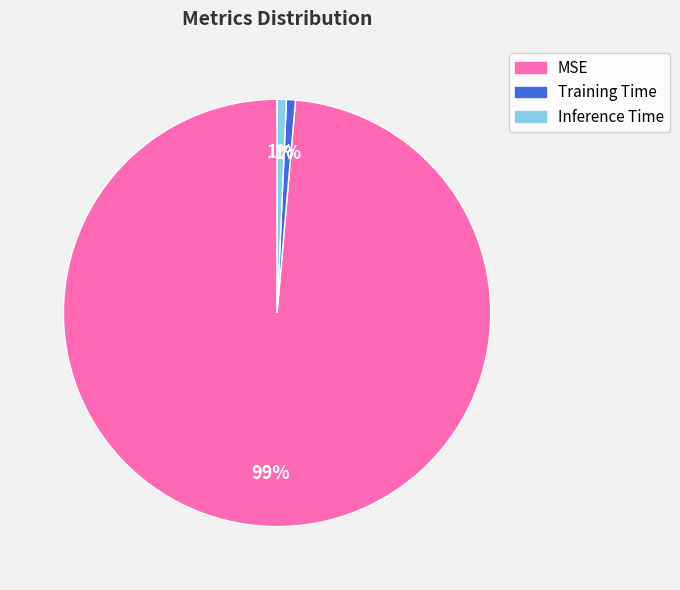

To the nearest percent, what is the average slice percentage?

33%